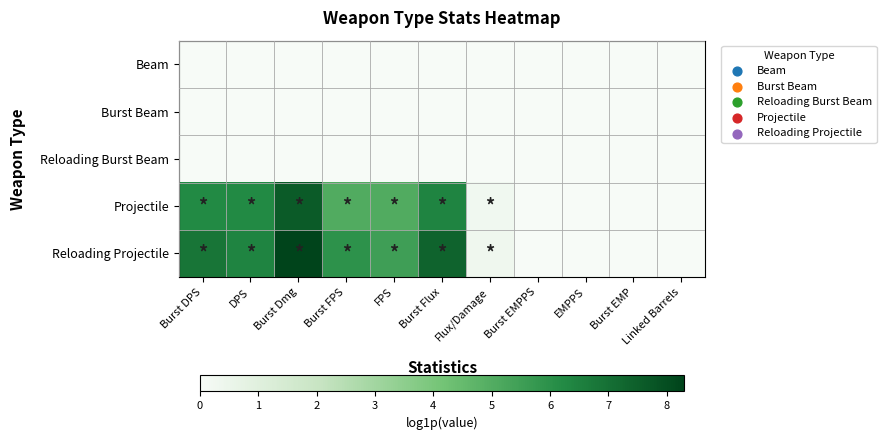

Between FPS and EMPPS, which series saw the biggest shift?

Reloading Projectile